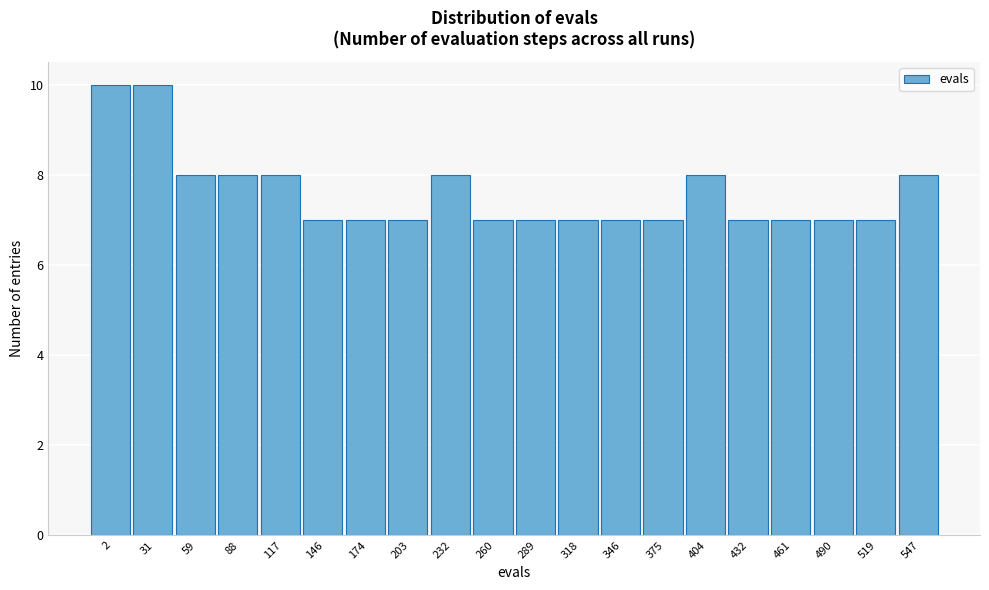

Reading right to left, extract all data points from this chart.

547=8	519=7	490=7	461=7	432=7	404=8	375=7	346=7	318=7	289=7	260=7	232=8	203=7	174=7	146=7	117=8	88=8	59=8	31=10	2=10